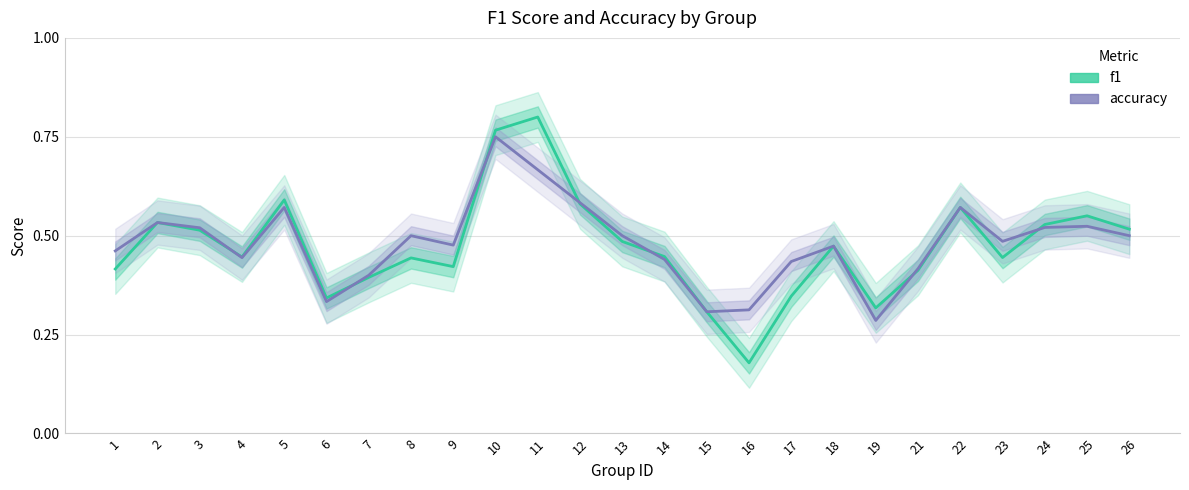

Reading left to right, list all the values displayed in this chart.

f1: 1=0.4	2=0.5	3=0.5	4=0.4	5=0.6	6=0.3	7=0.4	8=0.4	9=0.4	10=0.8	11=0.8	12=0.6	13=0.5	14=0.4	15=0.3	16=0.2	17=0.3	18=0.5	19=0.3	21=0.4	22=0.6	23=0.4	24=0.5	25=0.6	26=0.5
accuracy: 1=0.5	2=0.5	3=0.5	4=0.4	5=0.6	6=0.3	7=0.4	8=0.5	9=0.5	10=0.8	11=0.7	12=0.6	13=0.5	14=0.4	15=0.3	16=0.3	17=0.4	18=0.5	19=0.3	21=0.4	22=0.6	23=0.5	24=0.5	25=0.5	26=0.5